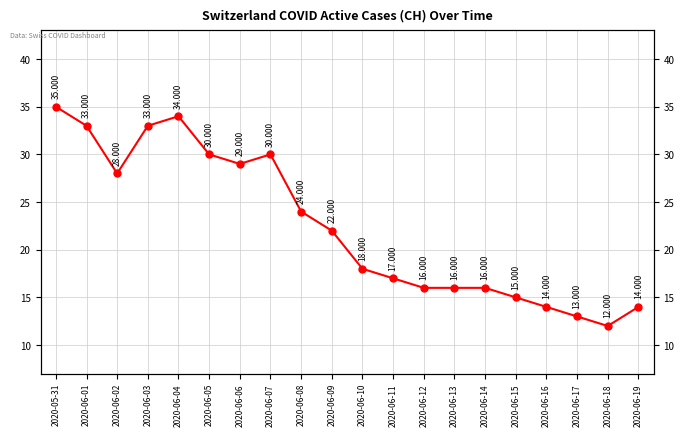

What value does the data have at 2020-06-14, to the nearest 10?

20